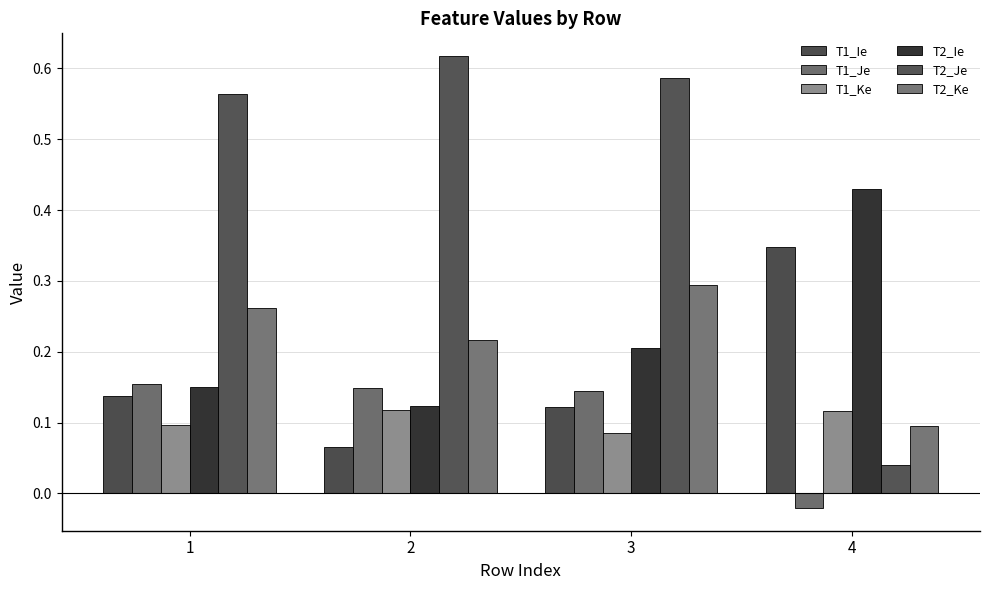

Rank the series by their maximum value, from lowest to highest.

T1_Ke, T1_Je, T2_Ke, T1_Ie, T2_Ie, T2_Je